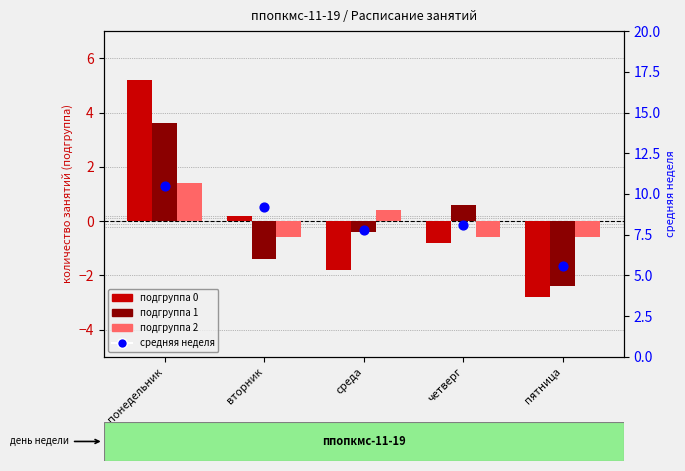

At which category is the sum across all series the highest?

понедельник